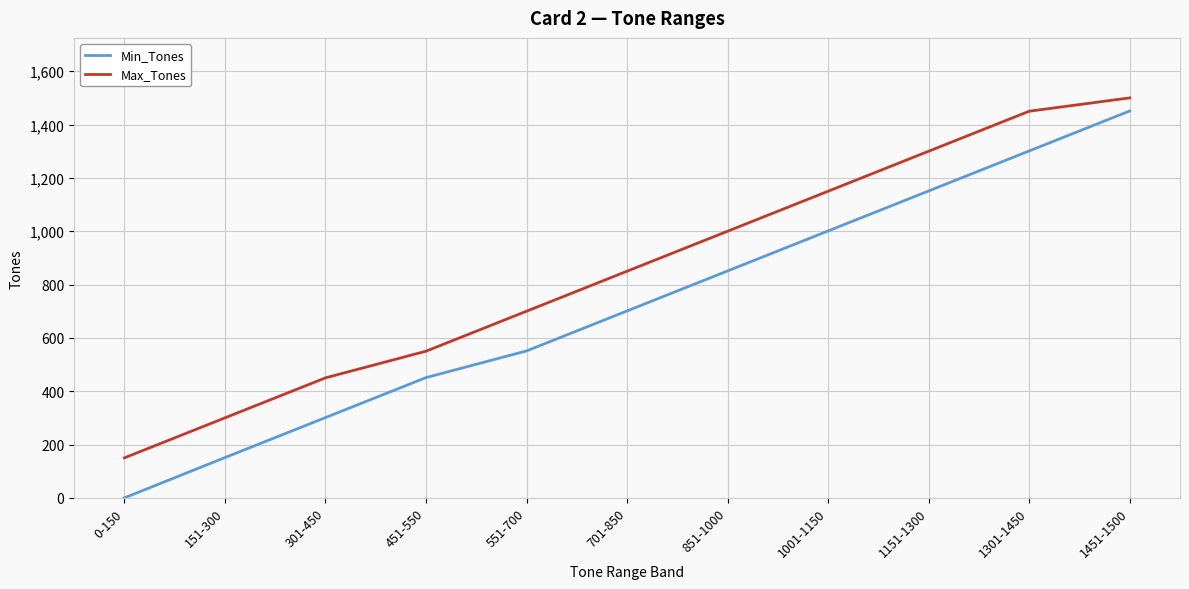

Reading left to right, what are all the values shown in this chart?

Min_Tones: 0-150=0	151-300=151	301-450=301	451-550=451	551-700=551	701-850=701	851-1000=851	1001-1150=1001	1151-1300=1151	1301-1450=1301	1451-1500=1451
Max_Tones: 0-150=150	151-300=300	301-450=450	451-550=550	551-700=700	701-850=850	851-1000=1000	1001-1150=1150	1151-1300=1300	1301-1450=1450	1451-1500=1500